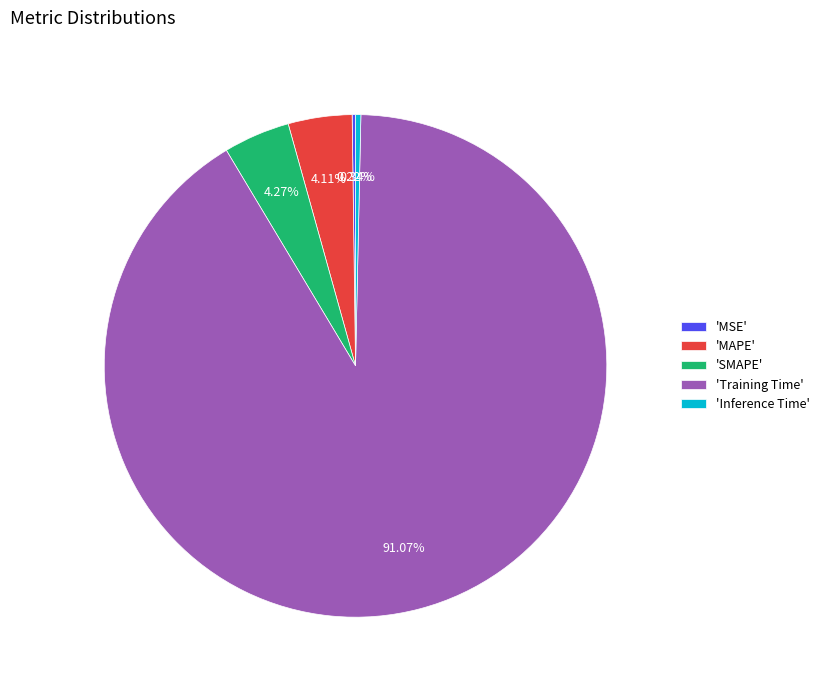

Which has a higher value, 'SMAPE' or 'Training Time'?

'Training Time'